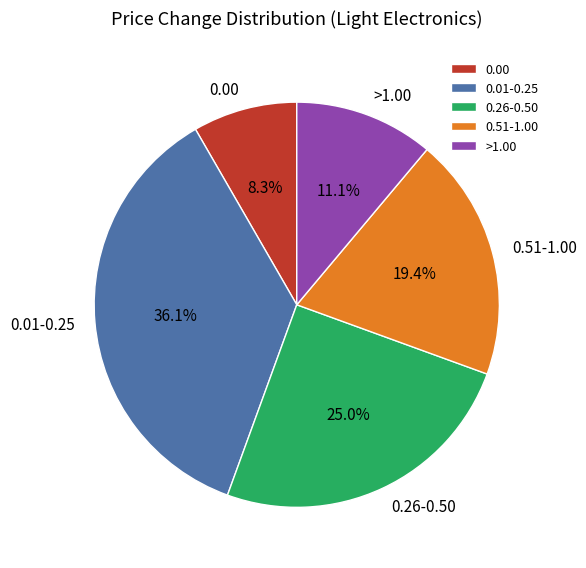

How much of the chart is everything except >1.00?

88.9%